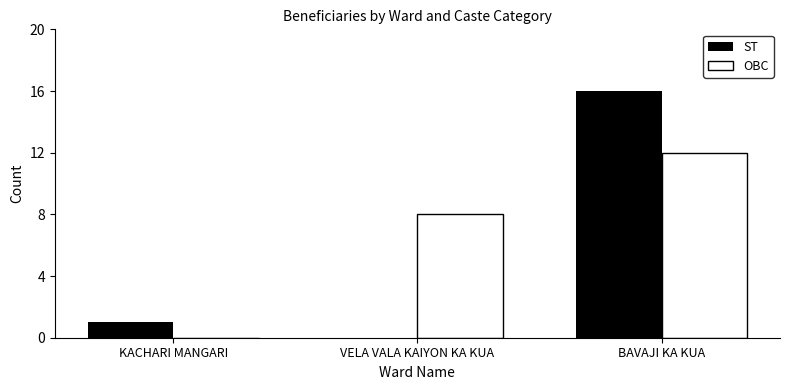

True or false: OBC has a value of 6 at BAVAJI KA KUA.

False